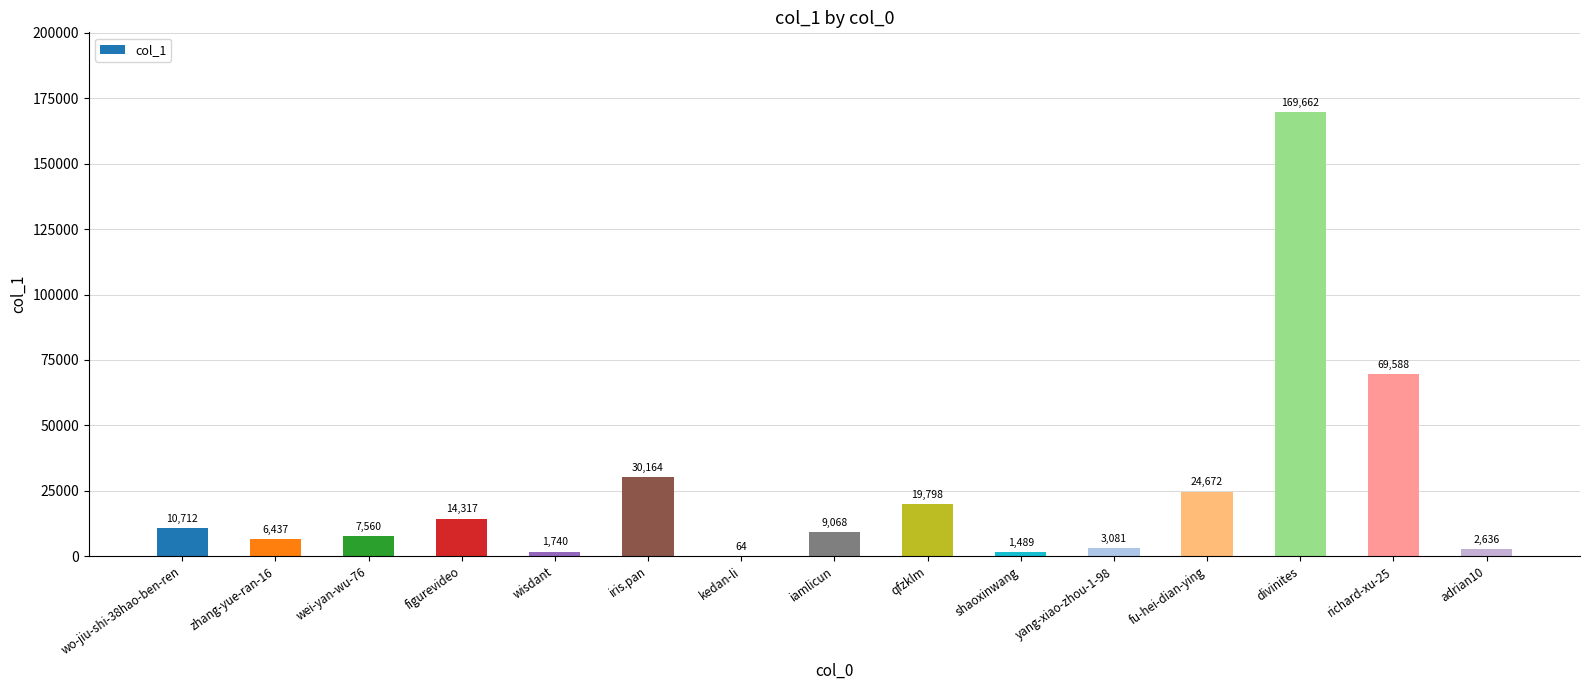

Reading right to left, extract all data points from this chart.

adrian10=2636	richard-xu-25=69588	divinites=169662	fu-hei-dian-ying=24672	yang-xiao-zhou-1-98=3081	shaoxinwang=1489	qfzklm=19798	iamlicun=9068	kedan-li=64	iris.pan=30164	wisdant=1740	figurevideo=14317	wei-yan-wu-76=7560	zhang-yue-ran-16=6437	wo-jiu-shi-38hao-ben-ren=10712